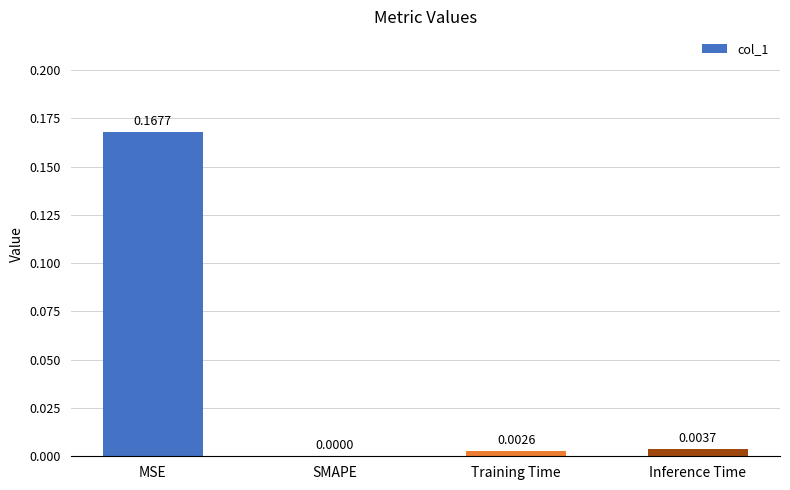

Which has a higher value, MSE or Training Time?

MSE